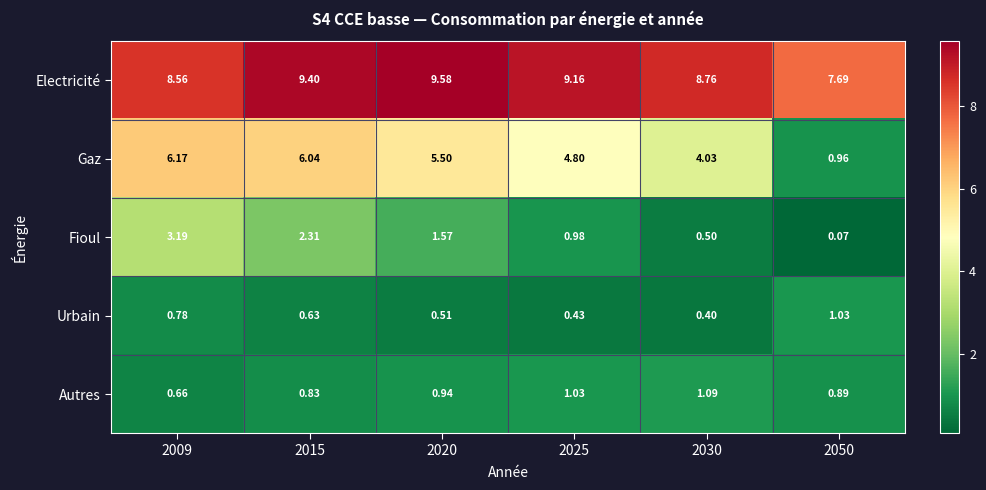

Which series changed the most between 2020 and 2050?

Gaz